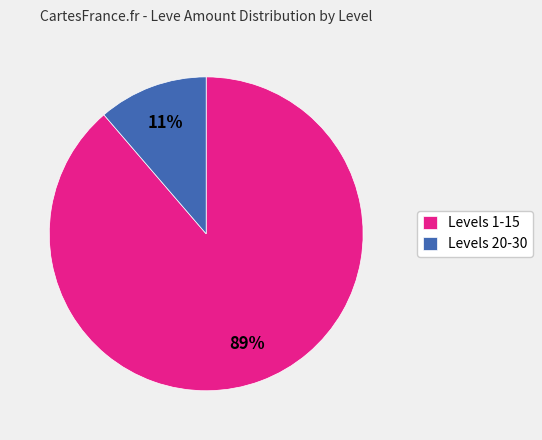

The Levels 1-15 slice represents 89% of the pie. True or false?

True